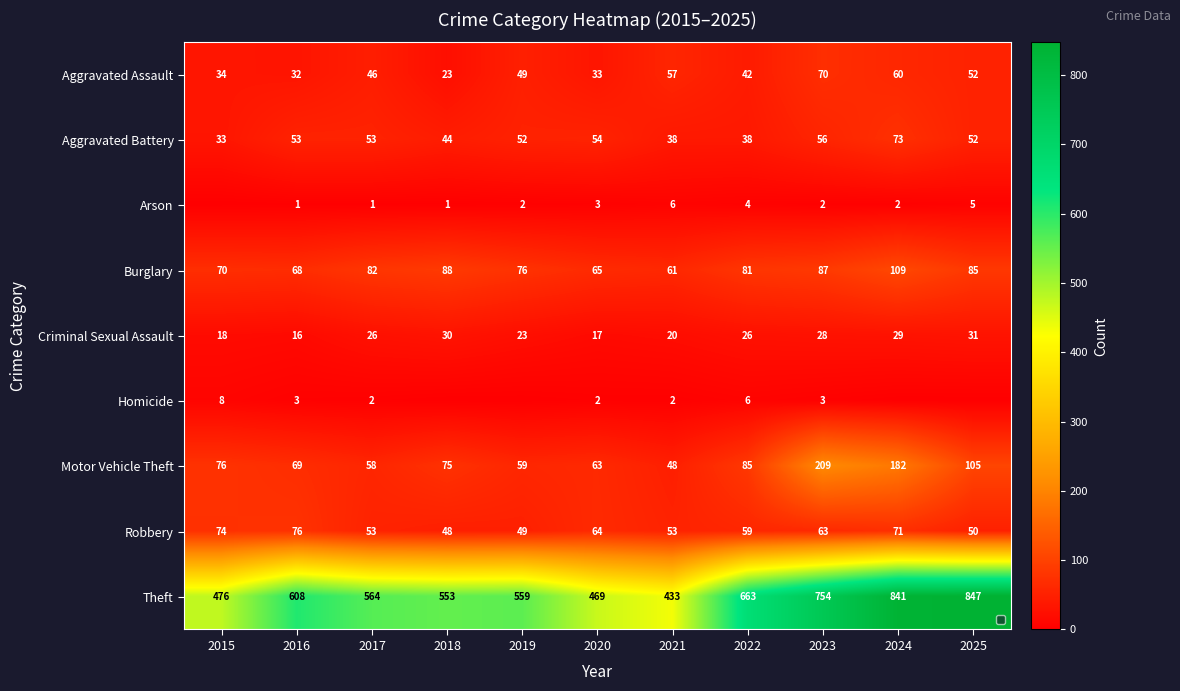

What is the maximum value for Robbery?

76